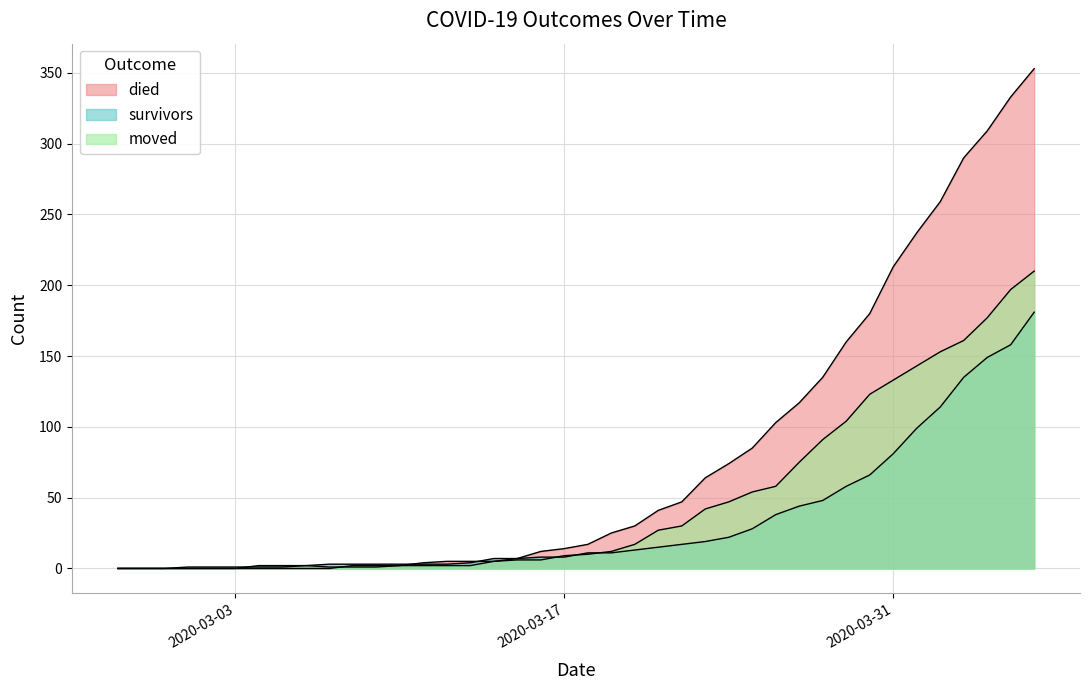

At which label does died reach its peak?

2020-04-06